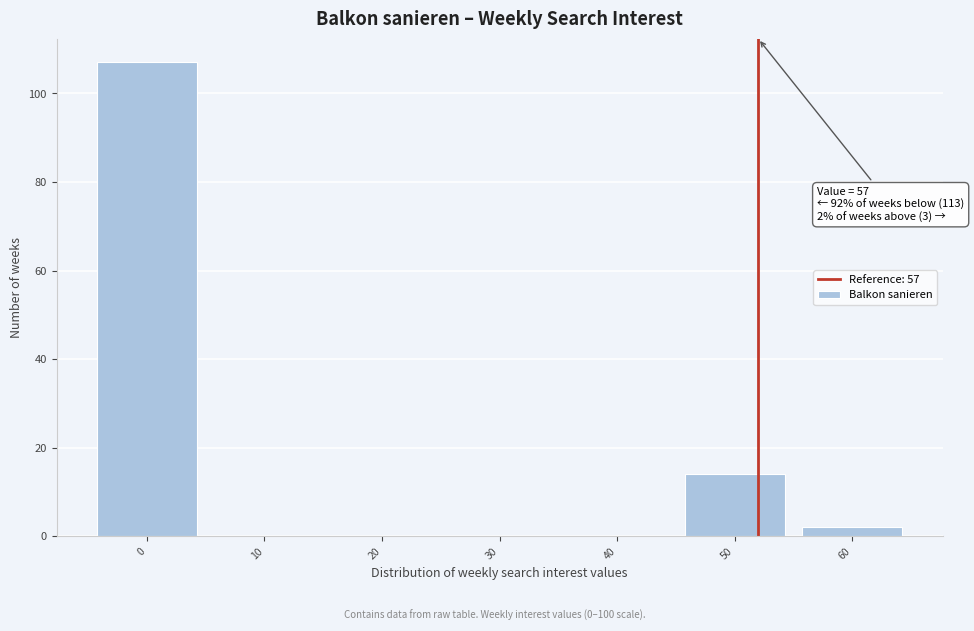

Reading right to left, what are all the values shown in this chart?

60=2	50=14	40=0	30=0	20=0	10=0	0=107